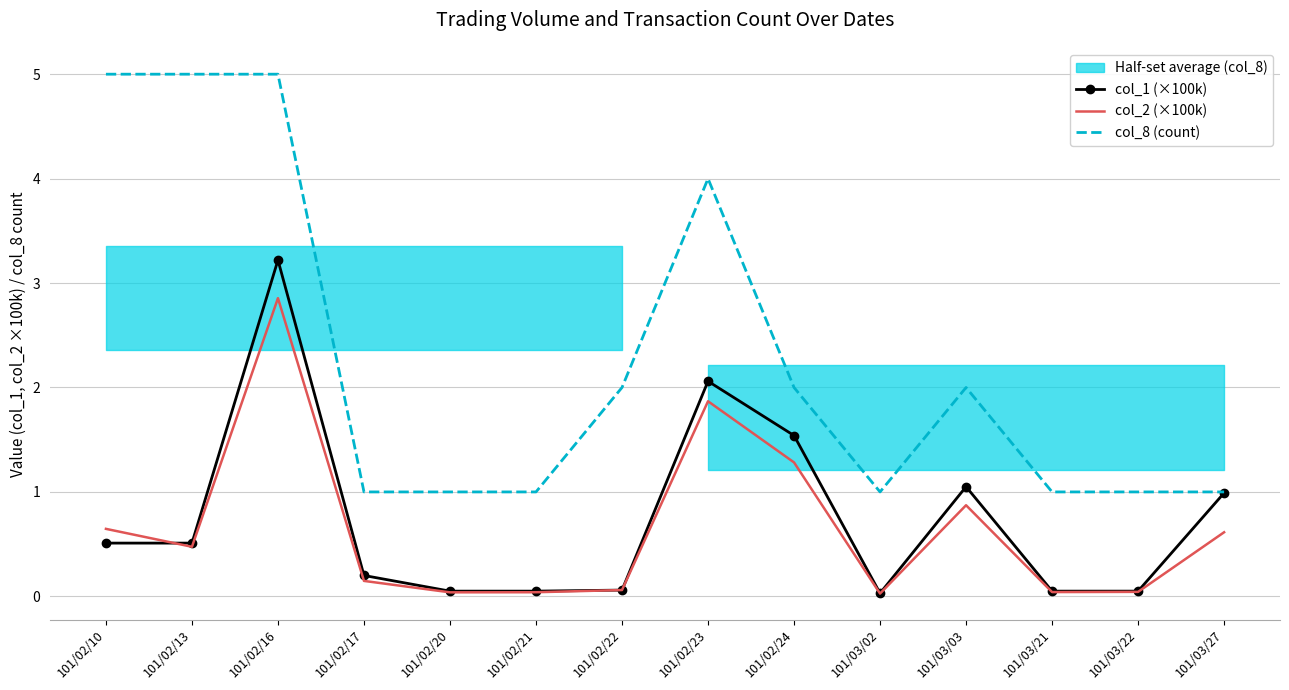

Between 101/02/21 and 101/02/20, which is larger?

101/02/21